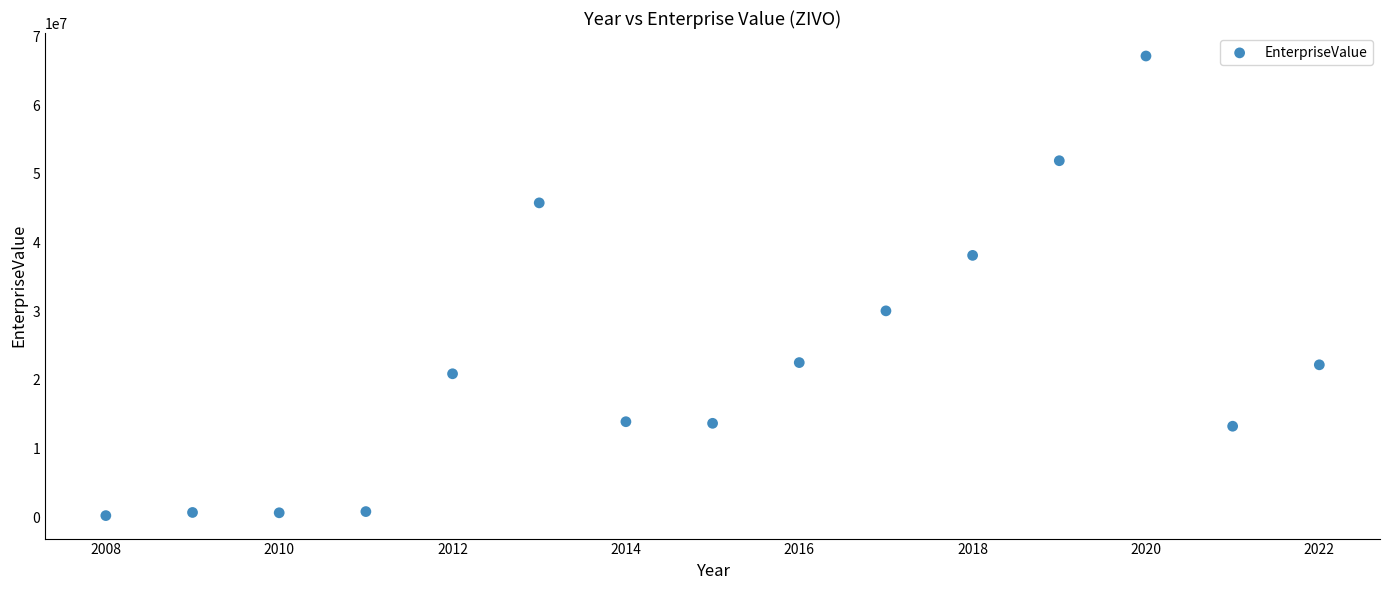

What is the range of X values (max minus min)?

14.0